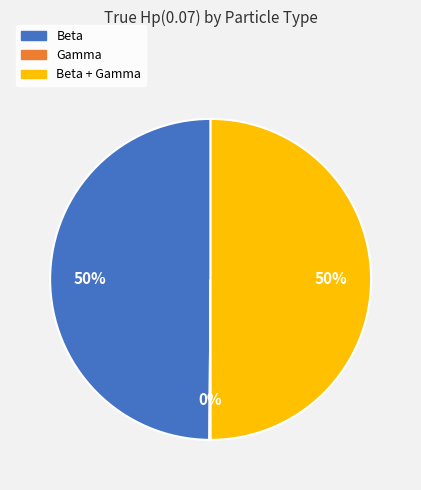

Is it true that Beta is 50% of the pie?

True